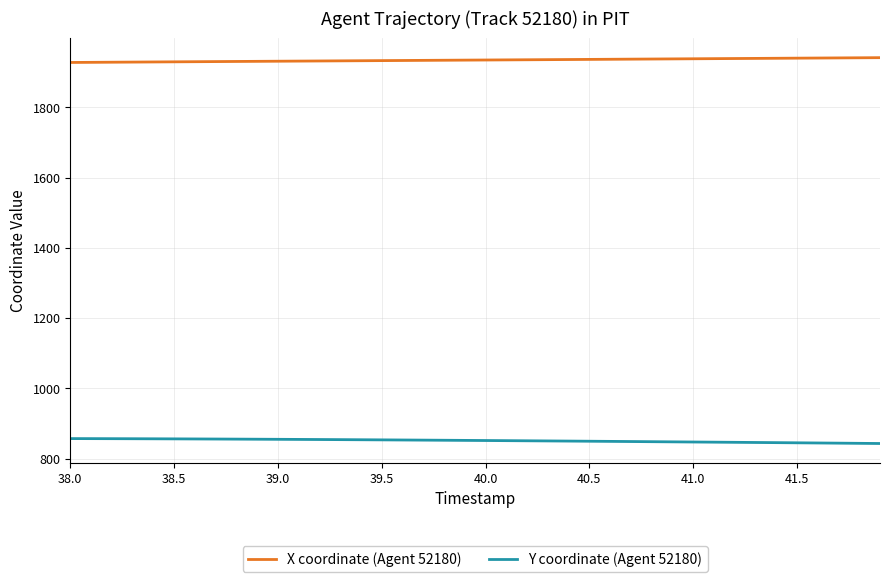

True or false: Y coordinate (Agent 52180) and X coordinate (Agent 52180) intersect in this chart.

False